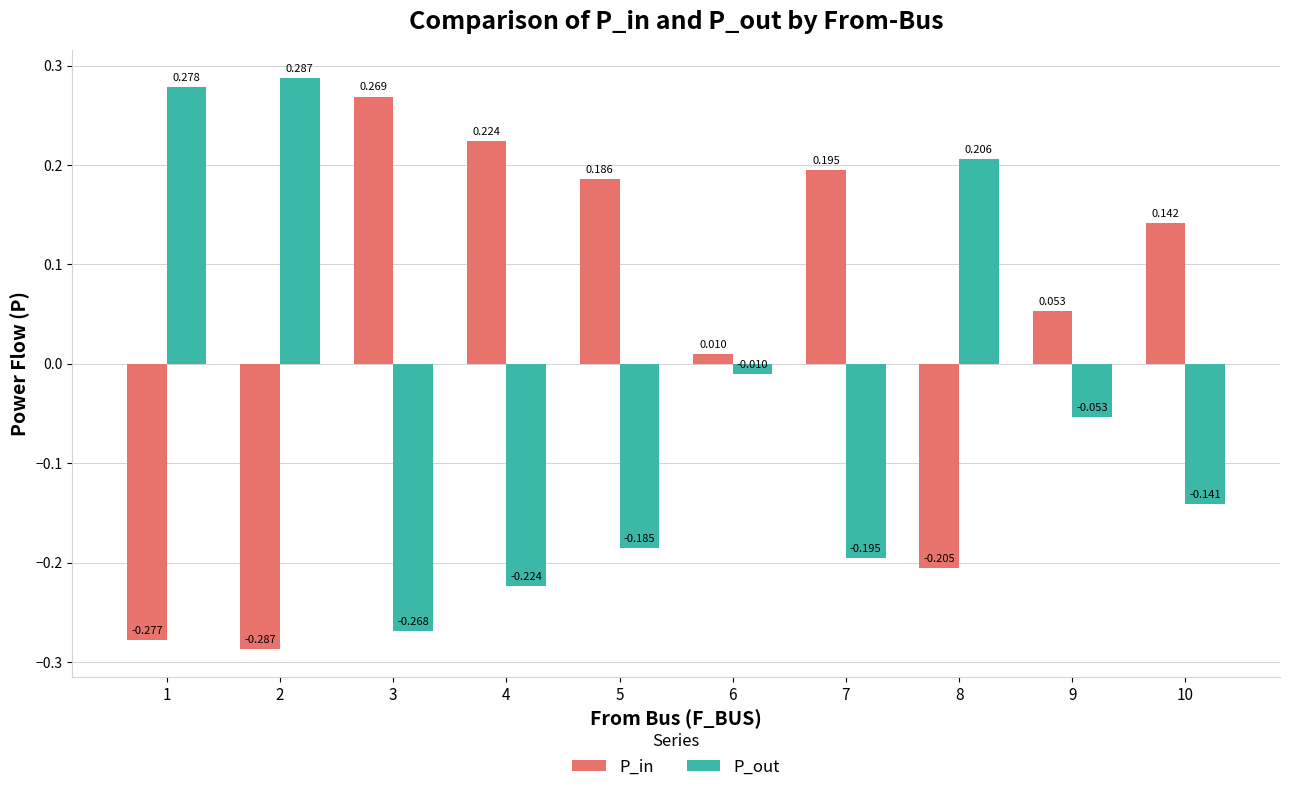

At how many categories does at least one series exceed 0?

10